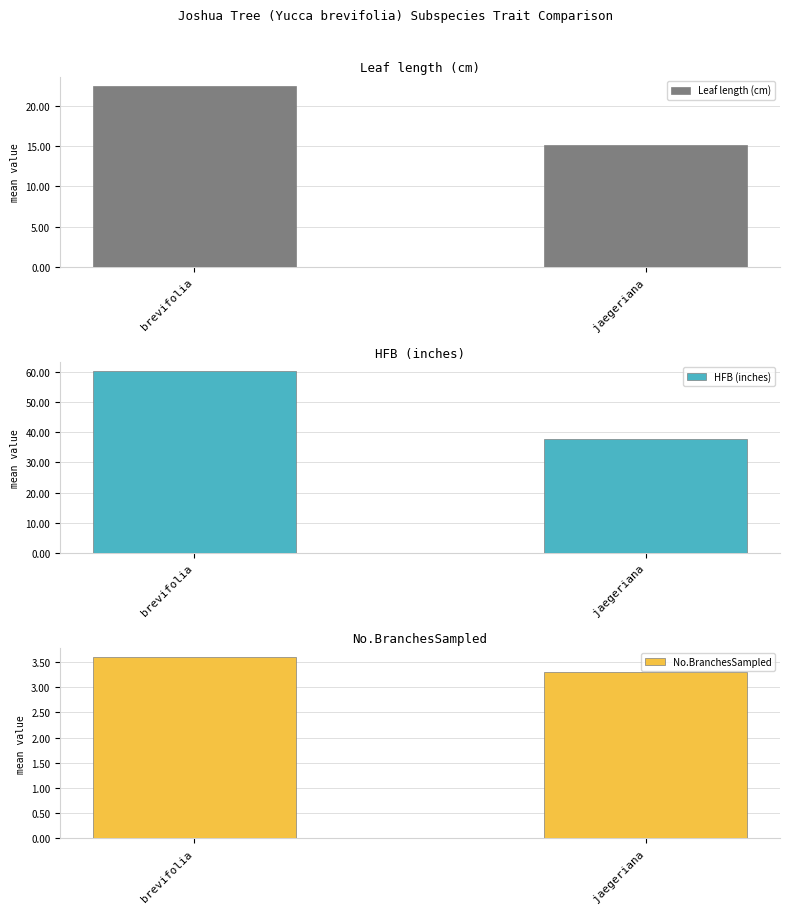

Reading left to right, list all the values displayed in this chart.

Leaf length (cm): 22.5	15.1
HFB (inches): 60.2	37.6
No.BranchesSampled: 3.6	3.3